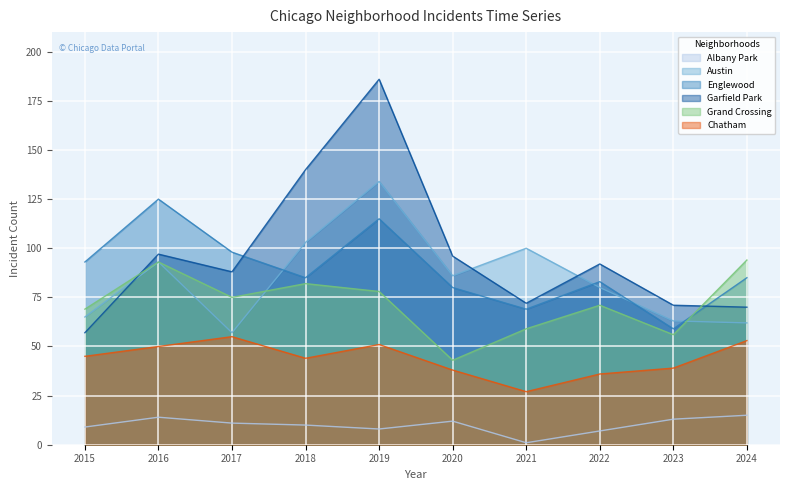

Where is Garfield Park nearest to the value 121?

2018